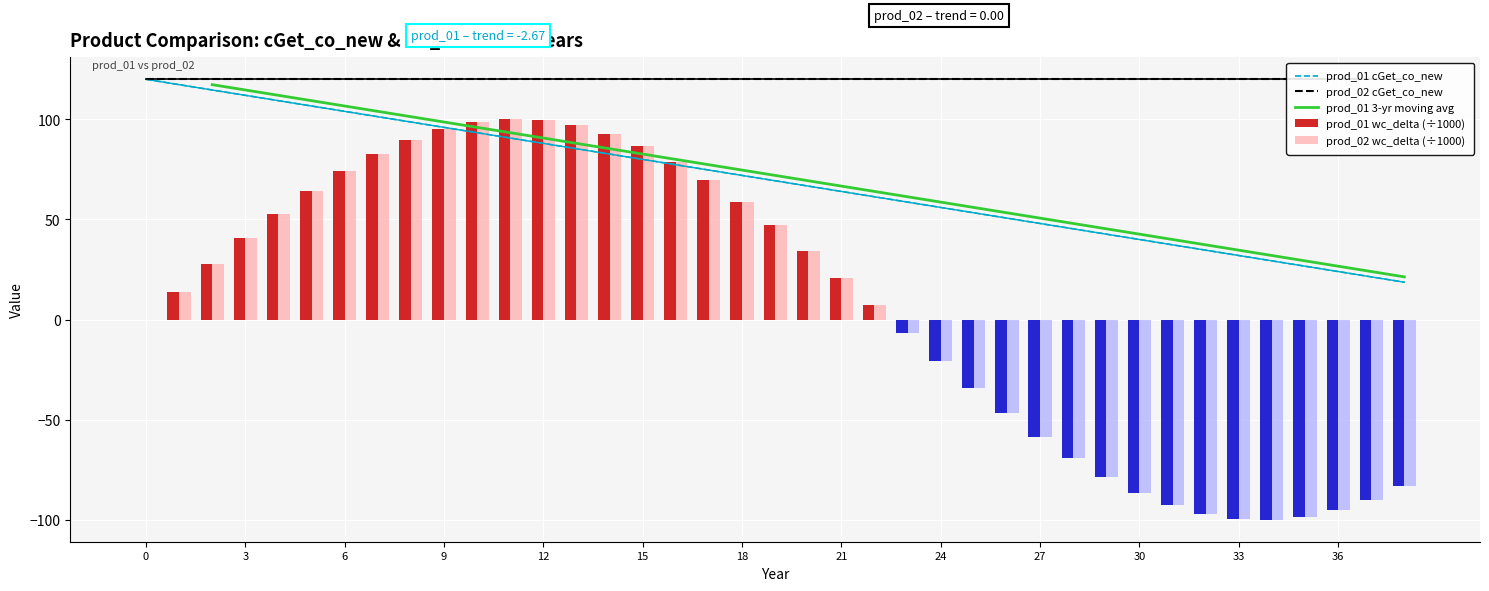

What is the maximum value shown in the chart?

120.0